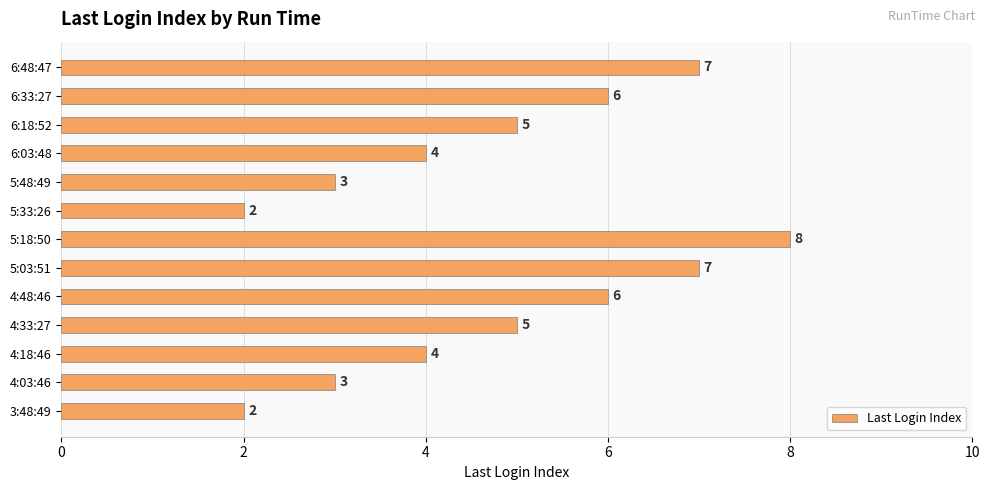

What is the sum of the values at 5:33:26 and 6:48:47?

9